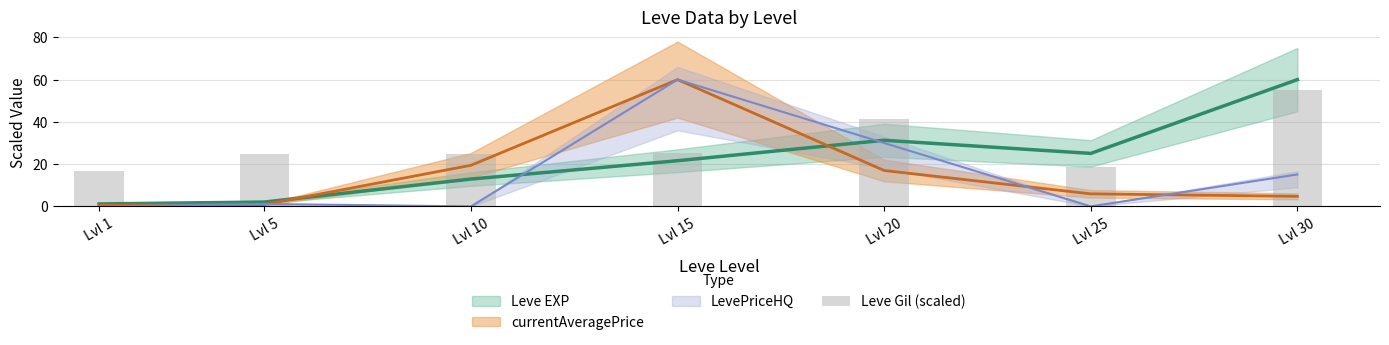

Which label corresponds to the largest value in the chart?

Lvl 30